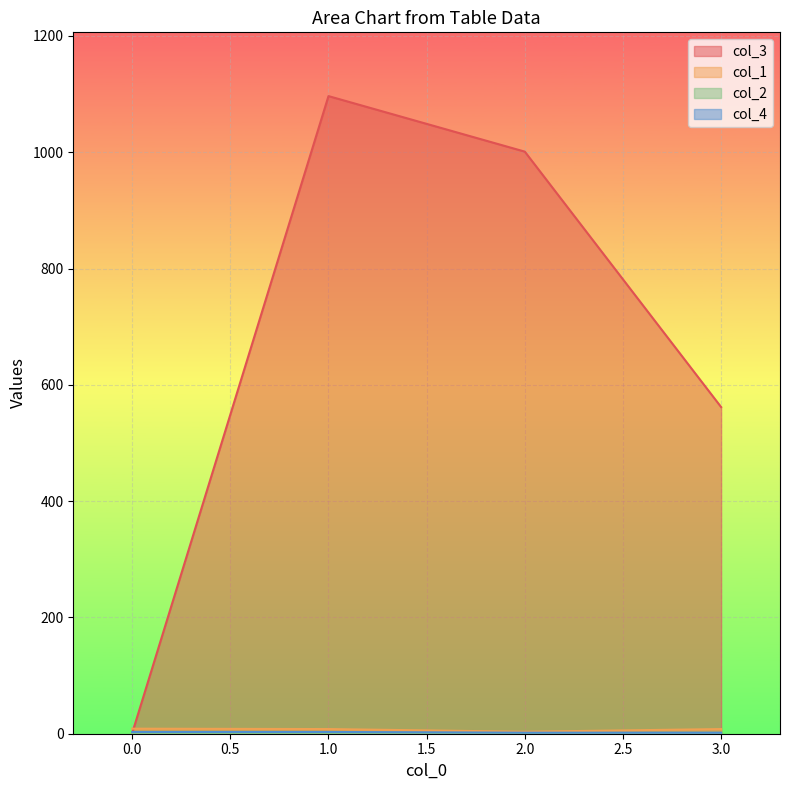

Which series has the largest total across all categories?

col_3